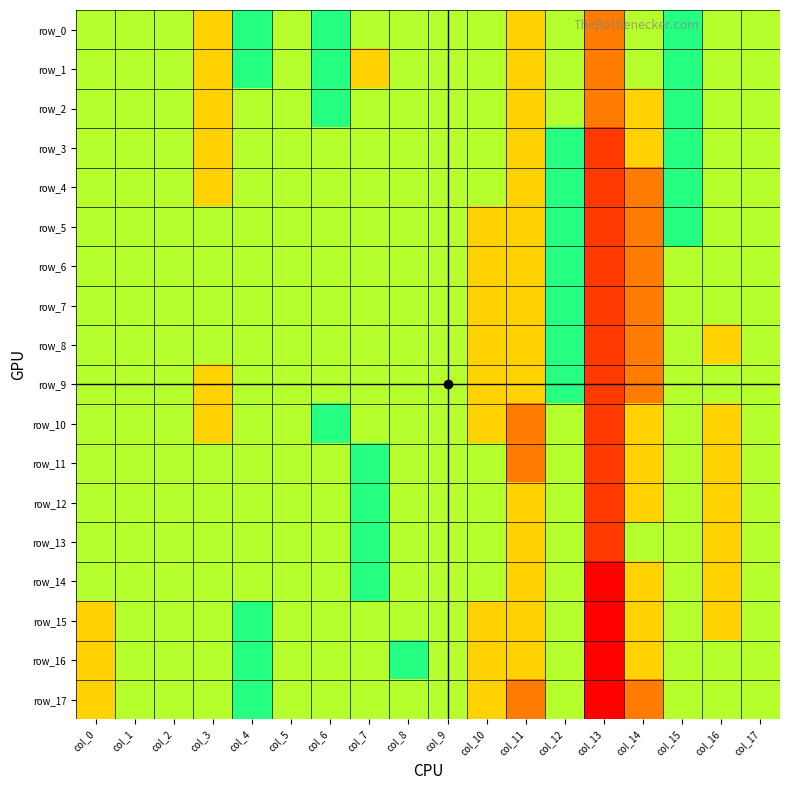

At which label is row_5 closest to 127?

col_10